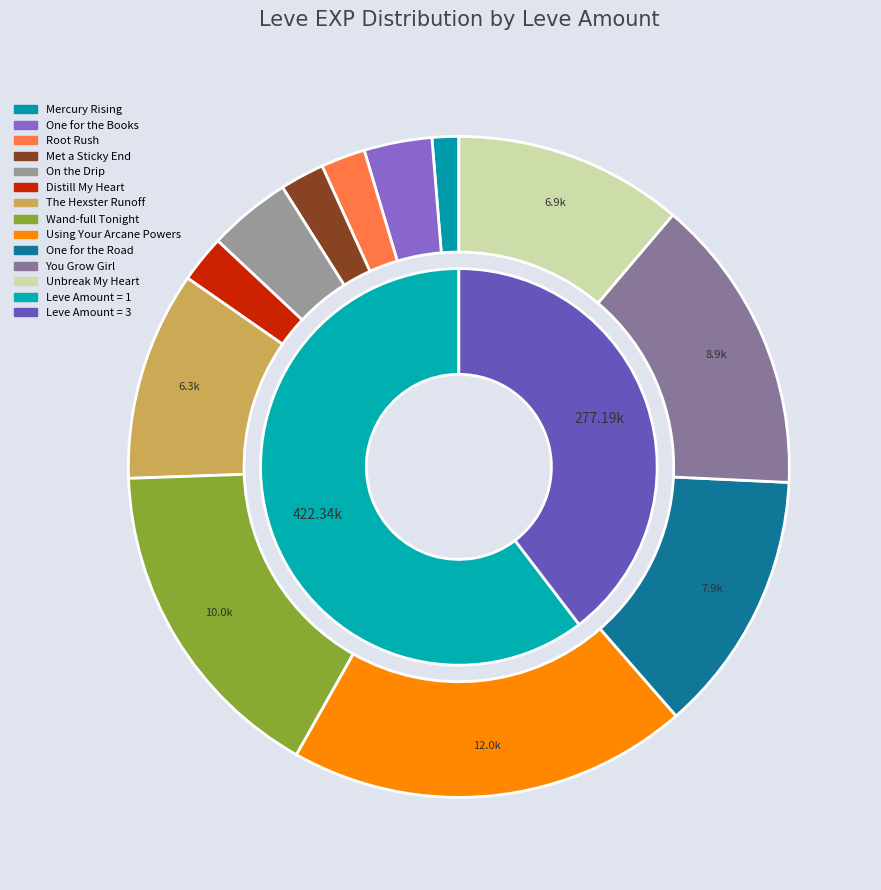

Is the sum of 15 and 17 greater than half?

No